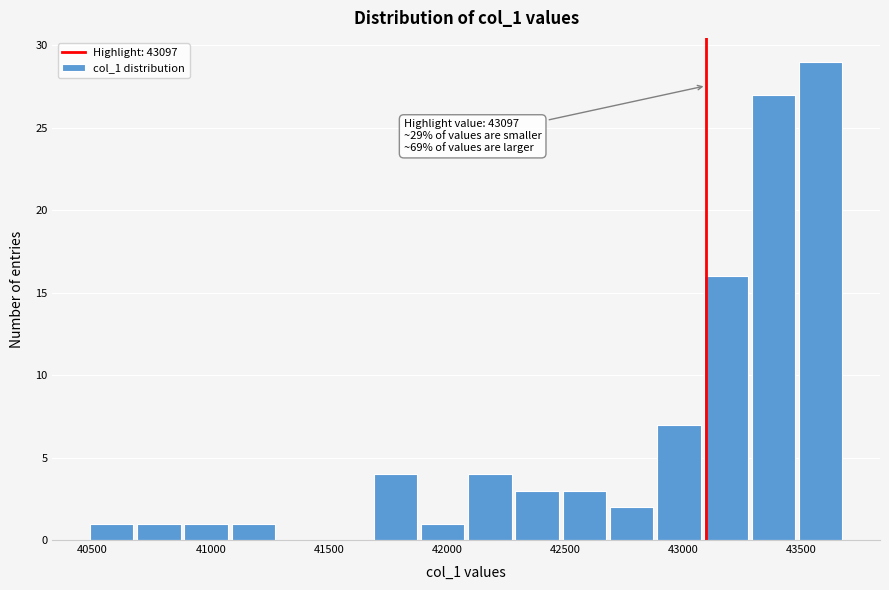

Over which range of the x-axis is the bar tallest?

43500 to 43700